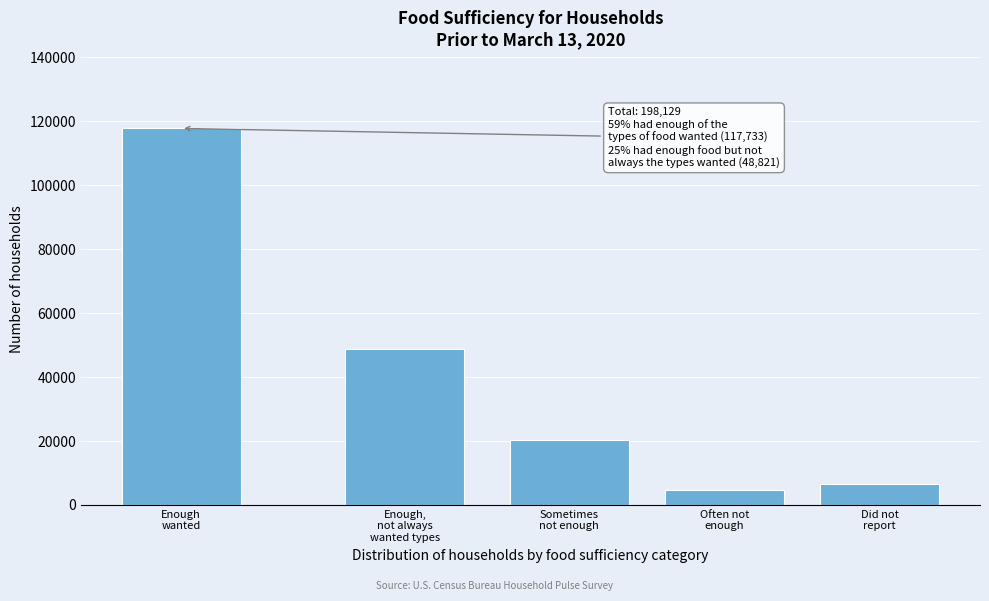

Reading left to right, transcribe all the data shown in this chart.

117733	48821	20275	4650	6650